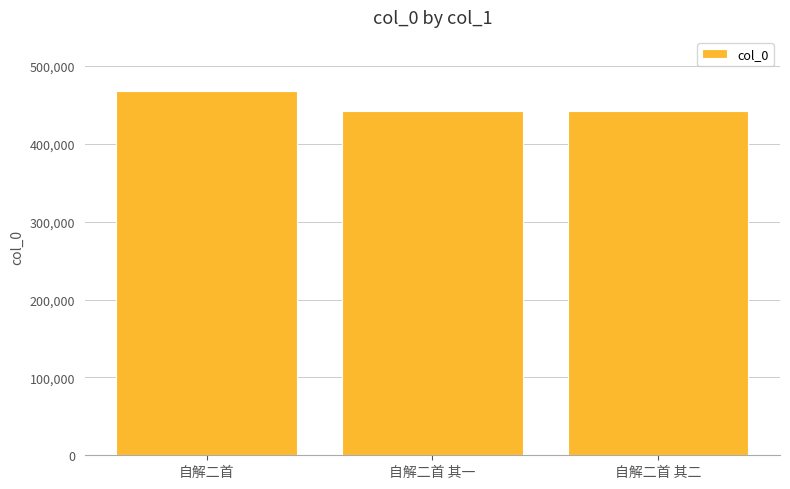

What value does the data have at 自解二首?

467204